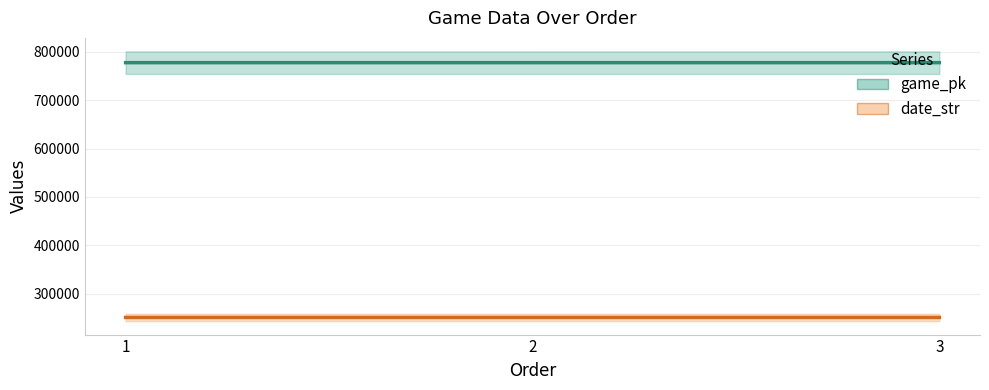

Reading left to right, what are all the values shown in this chart?

game_pk: 777636	777643	777658
date_str: 250605	250604	250603